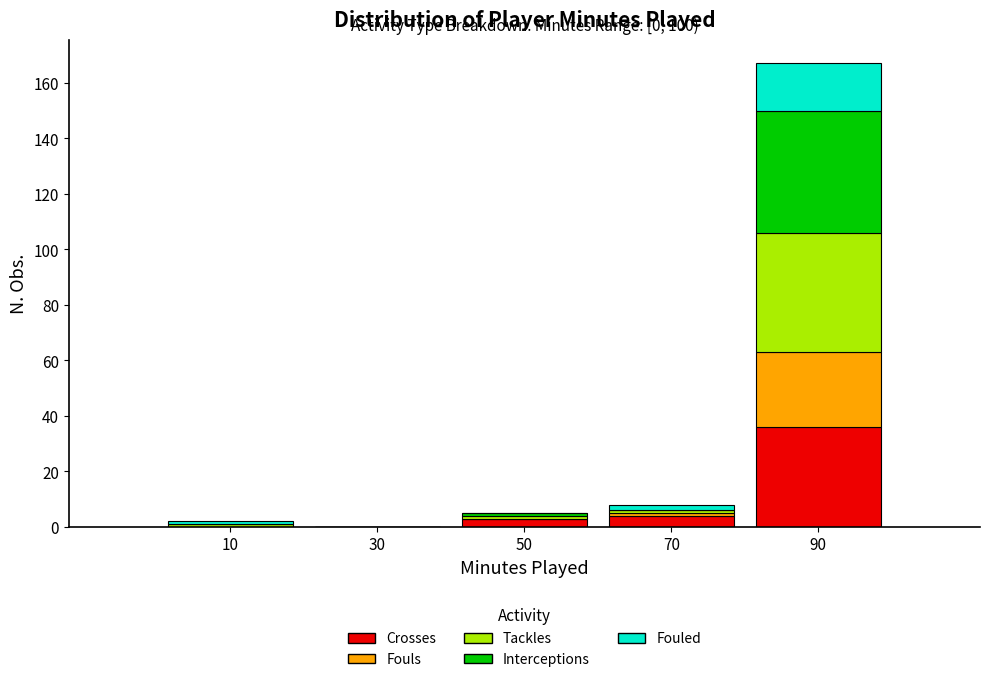

Reading left to right, list the values for the Crosses series.

10=0	30=0	50=3	70=4	90=36